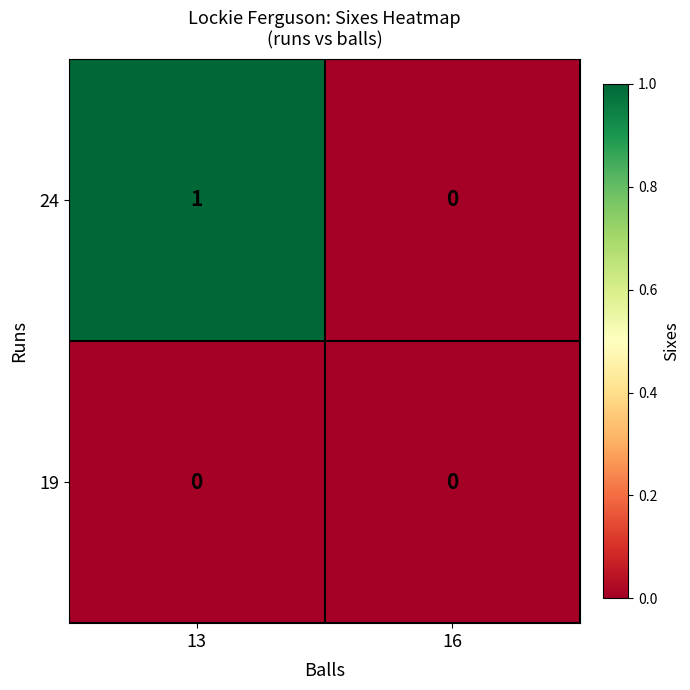

Which series has the widest spread of values?

24